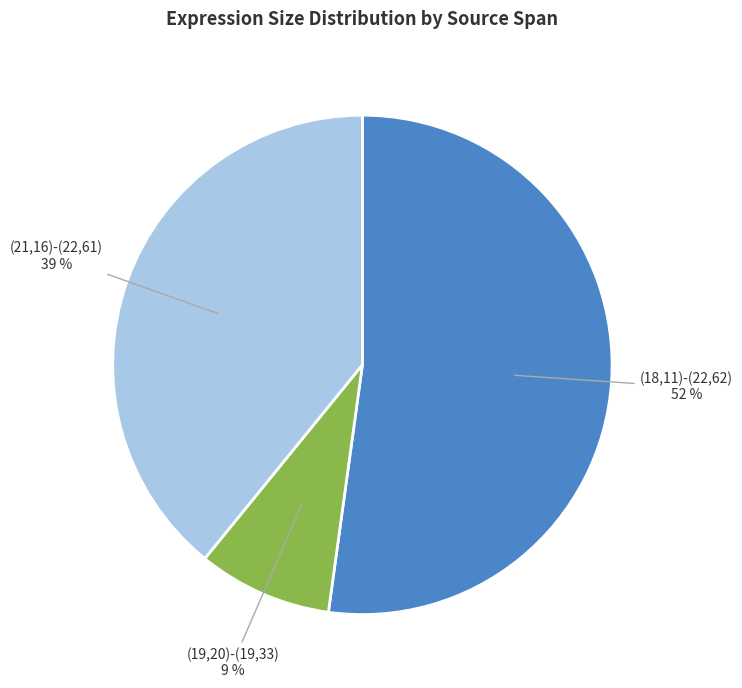

What percentage is the (21,16)-(22,61) slice, to the nearest percent?

39%